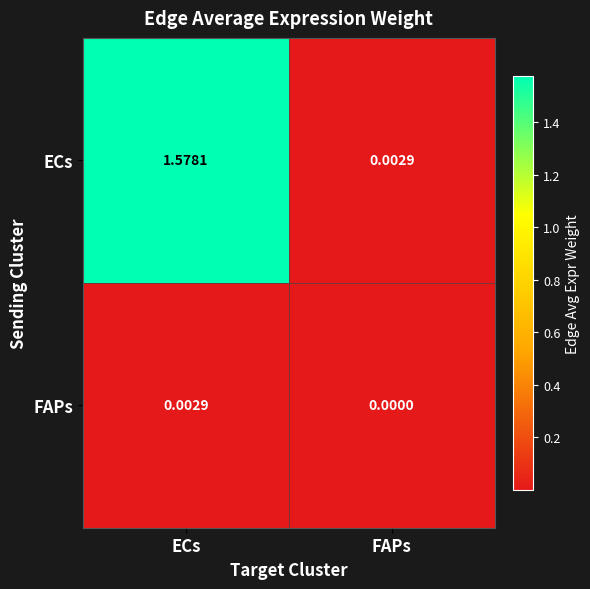

Which series has the largest range (max minus min)?

ECs